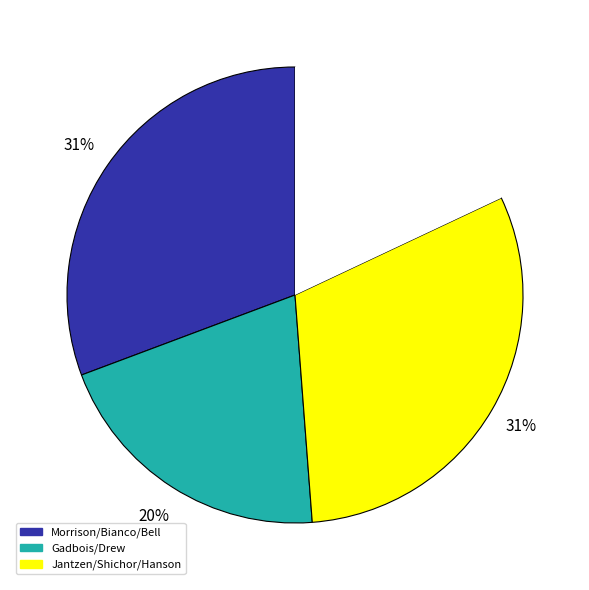

Is there any slice that represents more than half of the pie?

No